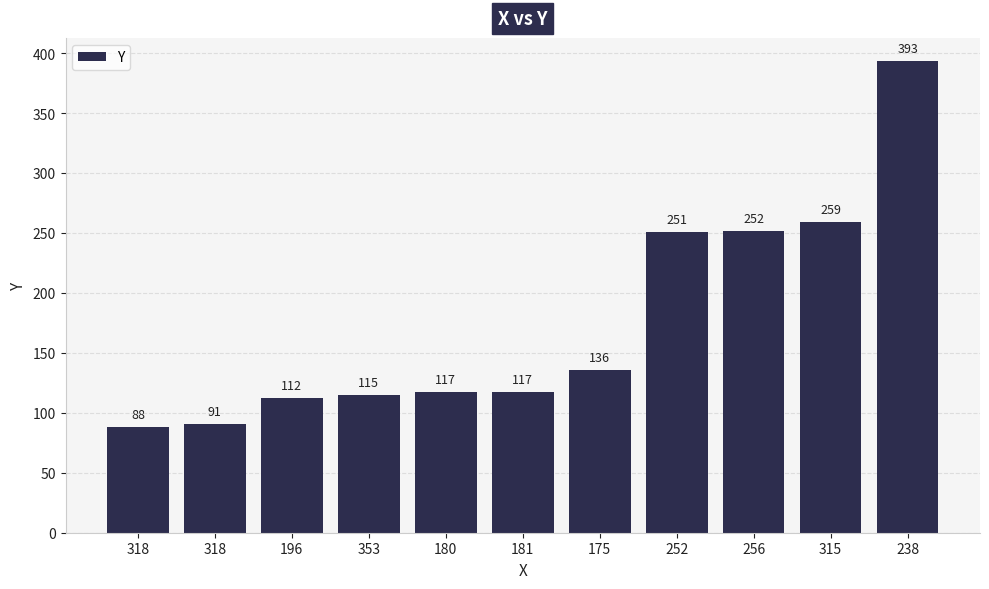

Does the chart contain any negative values?

No